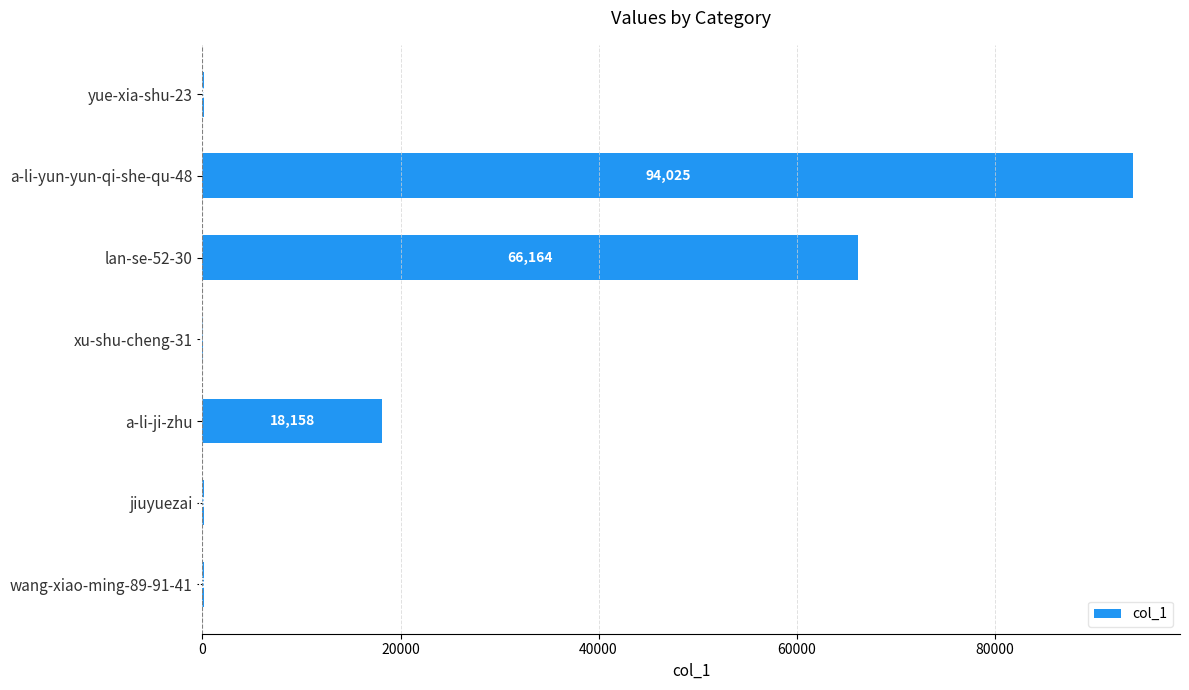

Approximately how many times larger is the value at lan-se-52-30 compared to wang-xiao-ming-89-91-41?

405.9